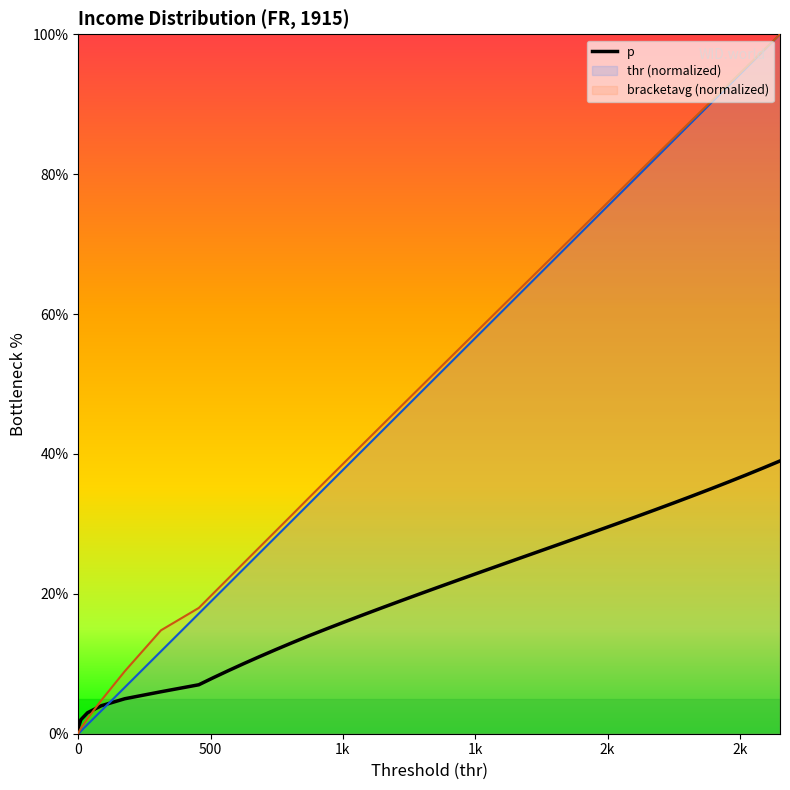

Does the chart have visible grid lines?

No